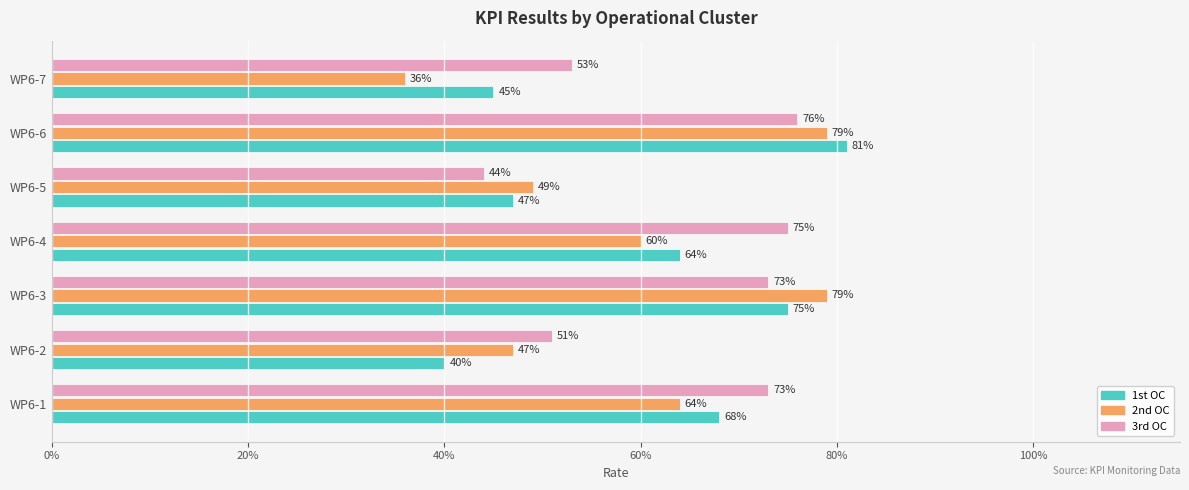

What are all the series names shown in the legend?

1st OC, 2nd OC, 3rd OC